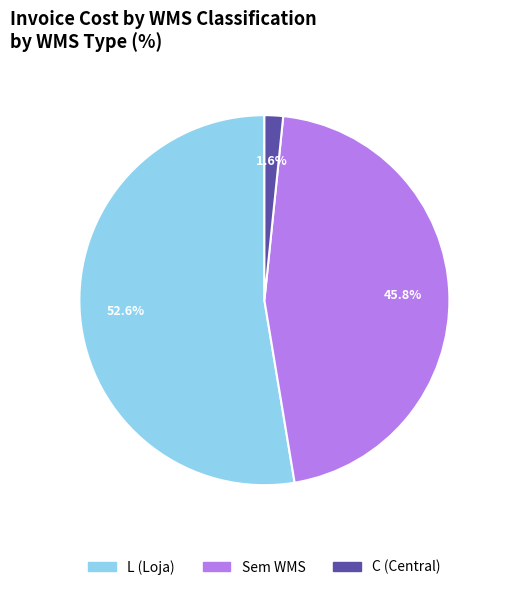

How many slices are in this pie chart?

3